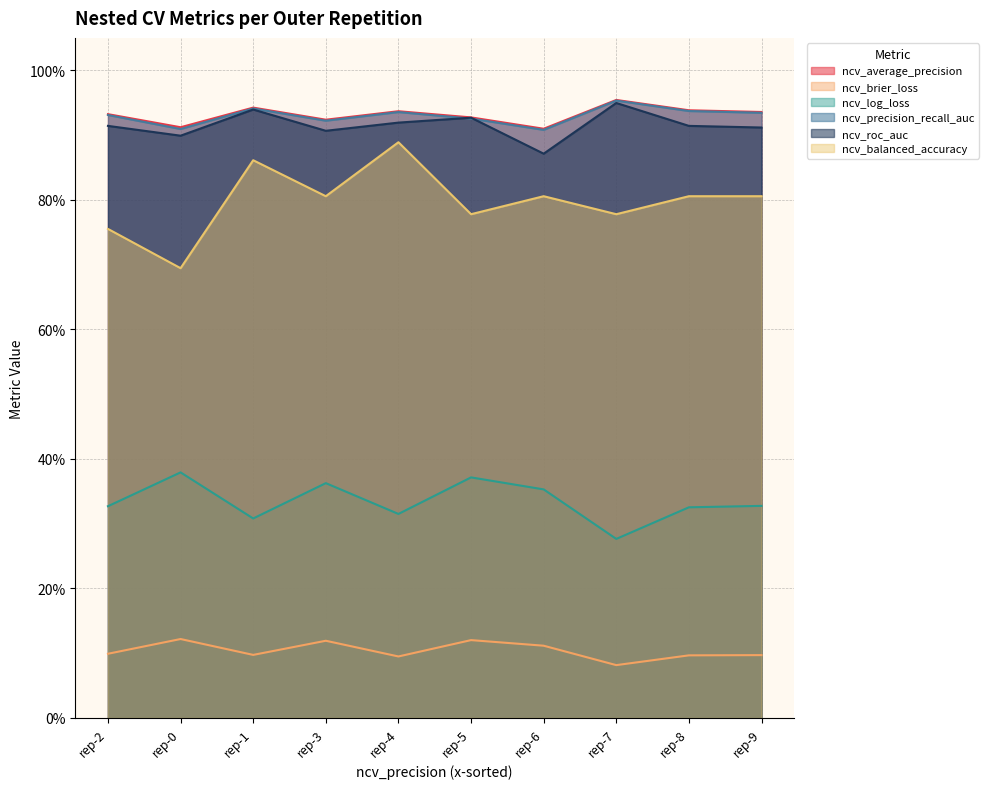

How many ncv_average_precision values are between 0 and 1?

10